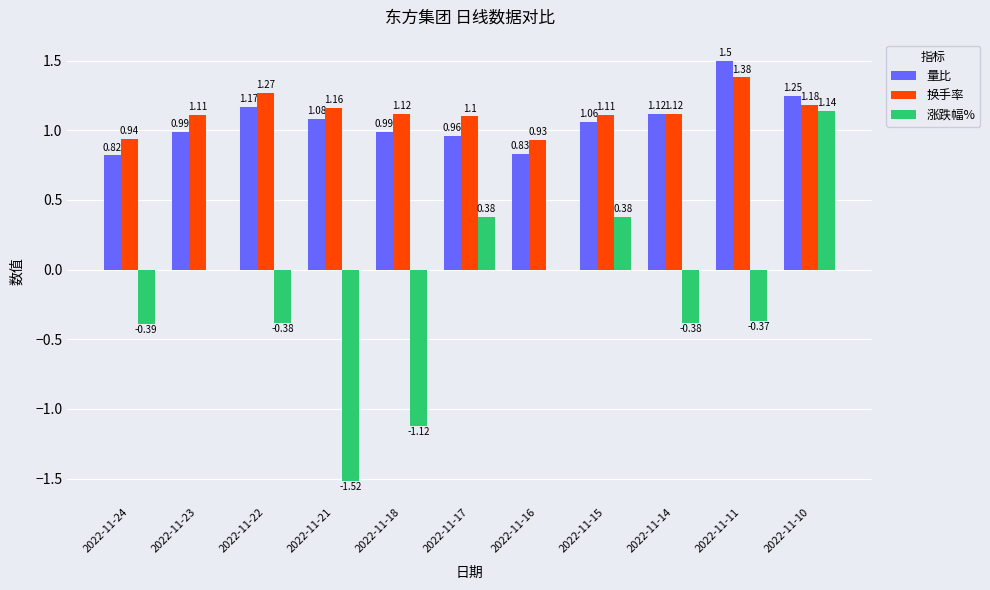

Between 2022-11-18 and 2022-11-15, which series saw the biggest shift?

涨跌幅%